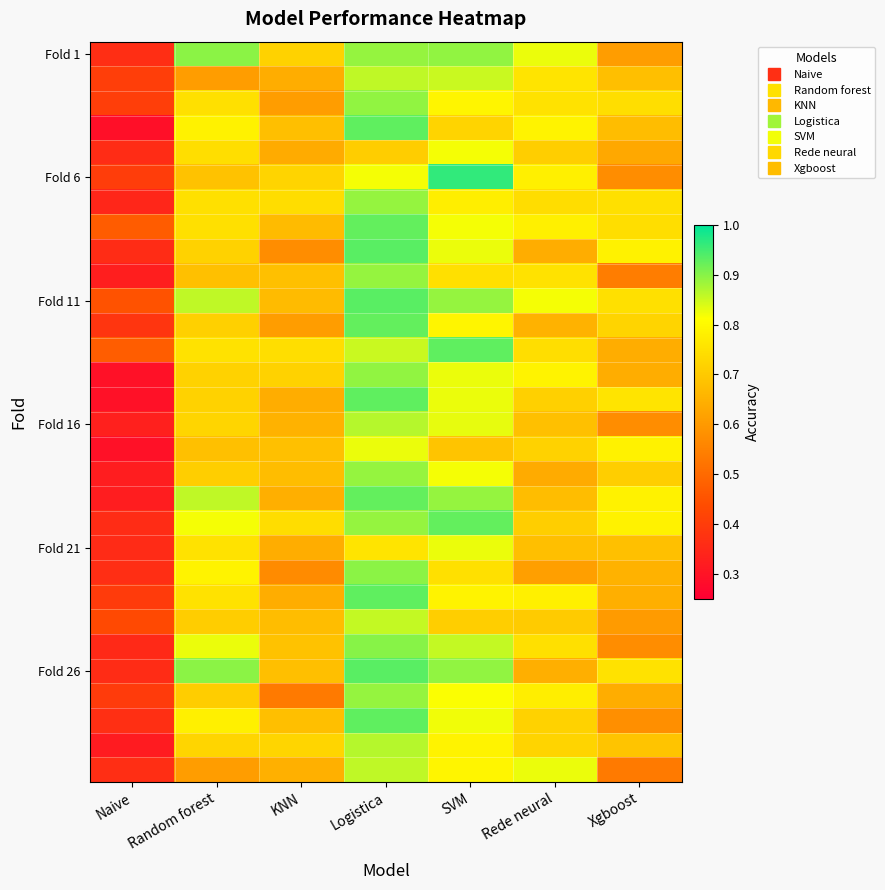

Which label corresponds to the largest value in the chart?

SVM